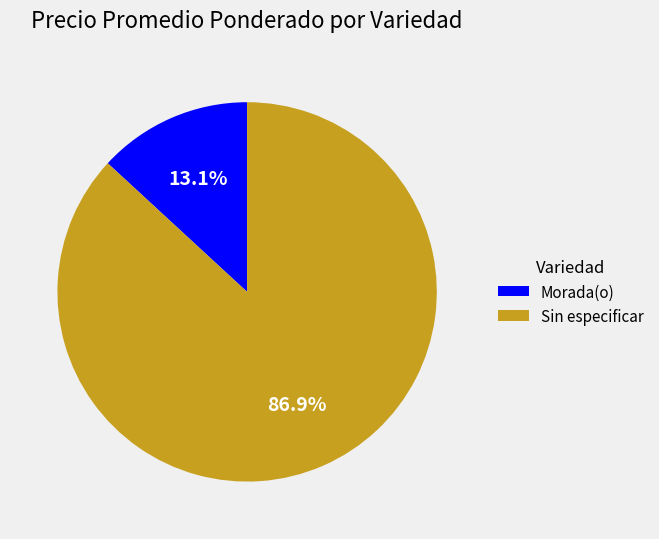

Between Sin especificar and Morada(o), which is larger?

Sin especificar